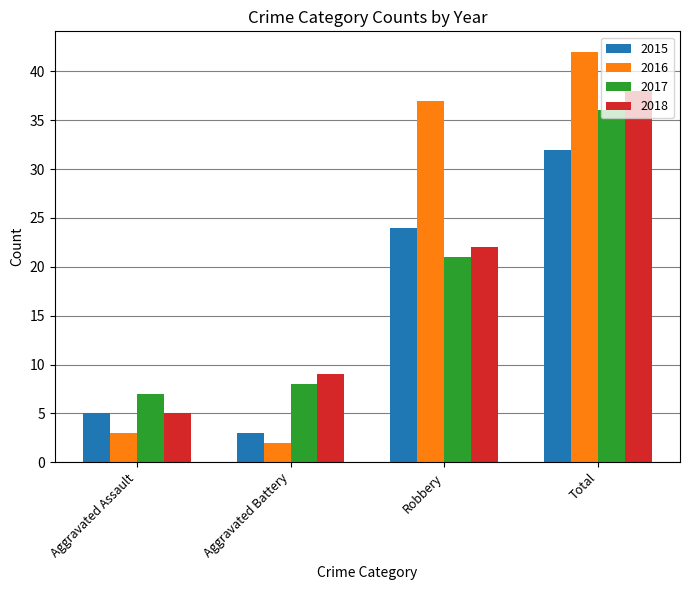

Which series has the largest total across all categories?

2016